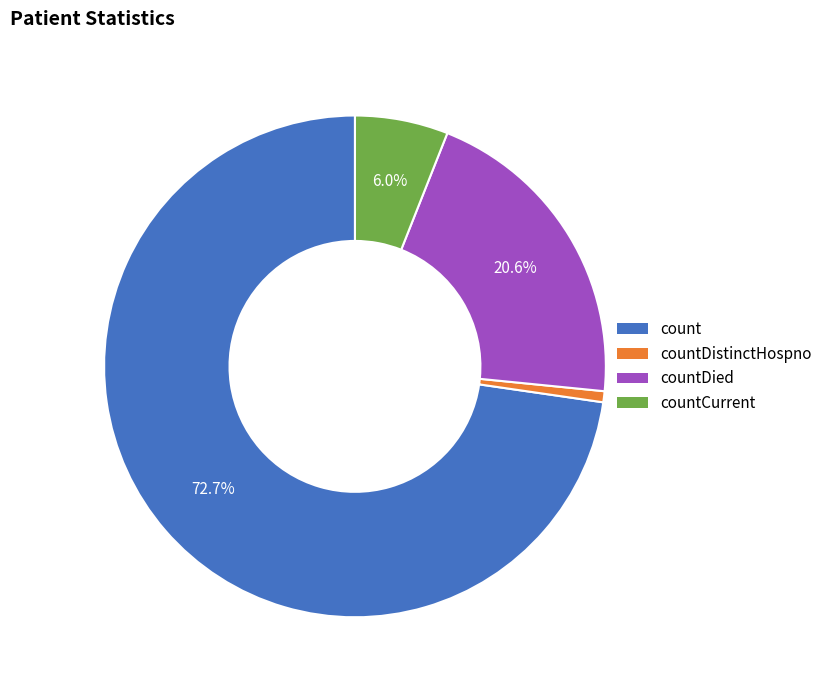

Does any single category account for the majority?

Yes